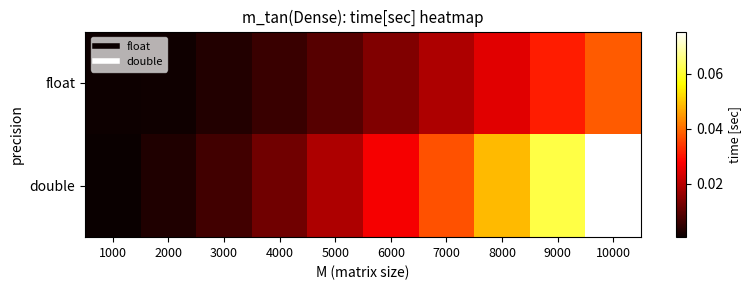

At how many categories does at least one series exceed 0?

10